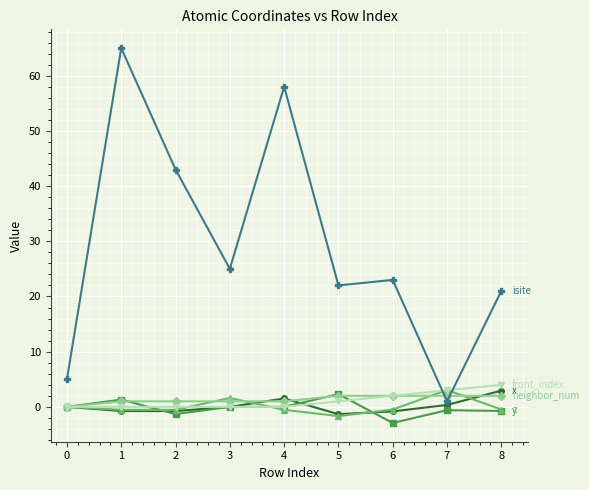

What is the smallest value displayed?

-2.9